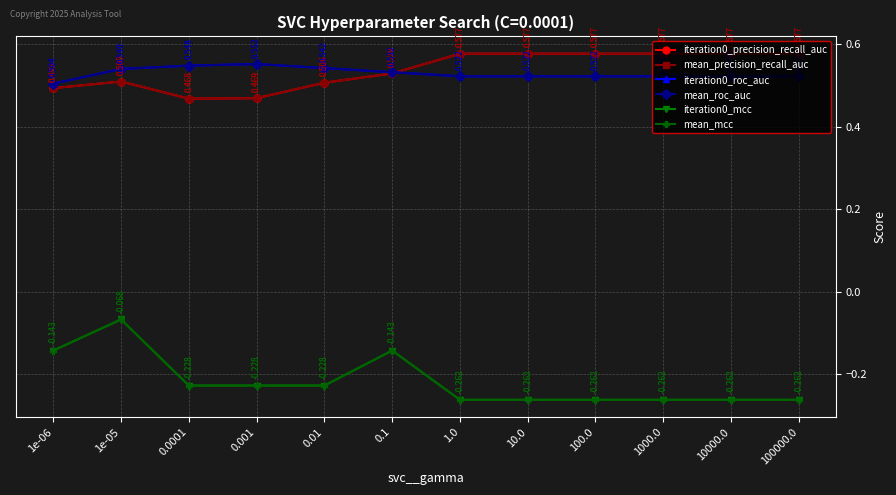

Is this an area chart (filled region under the line)?

No